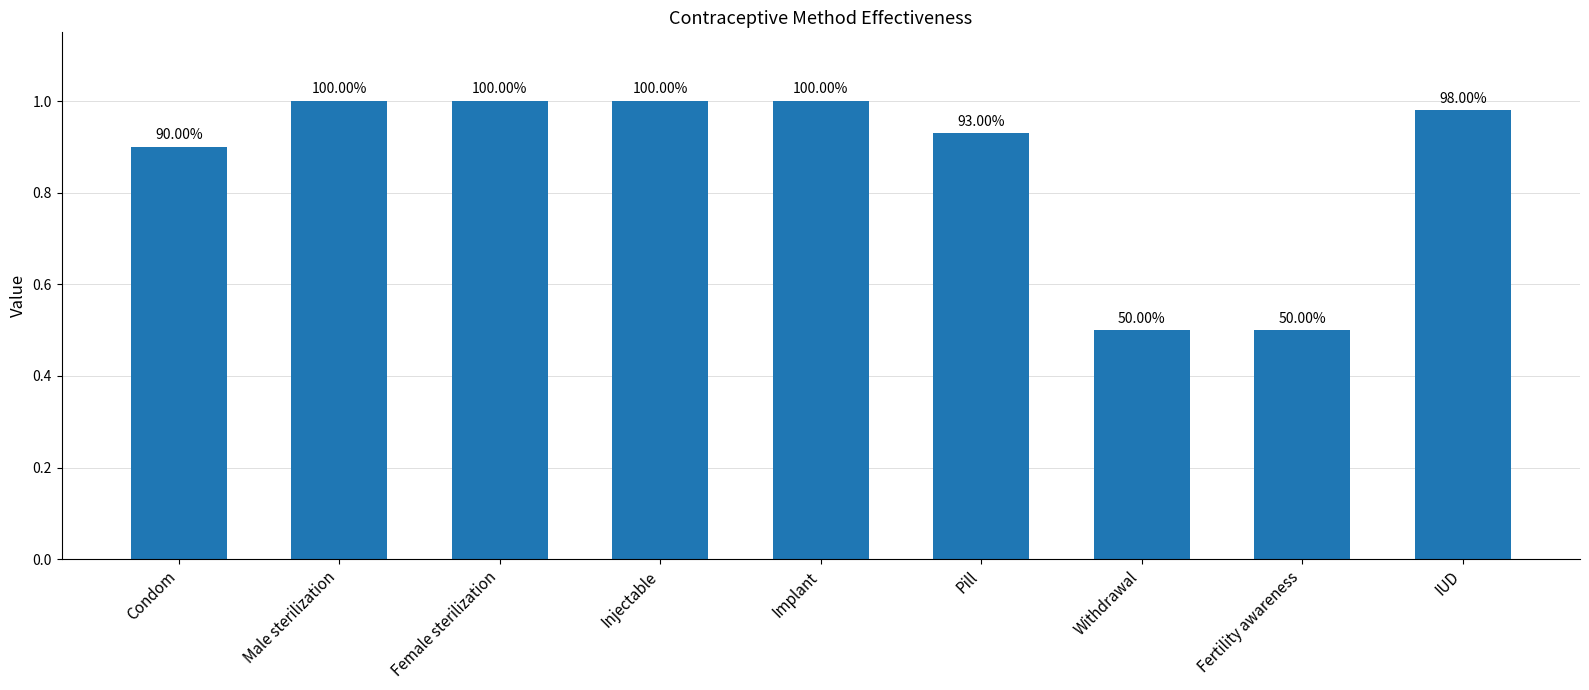

What is the ratio of the value at Pill to the value at Implant?

0.9